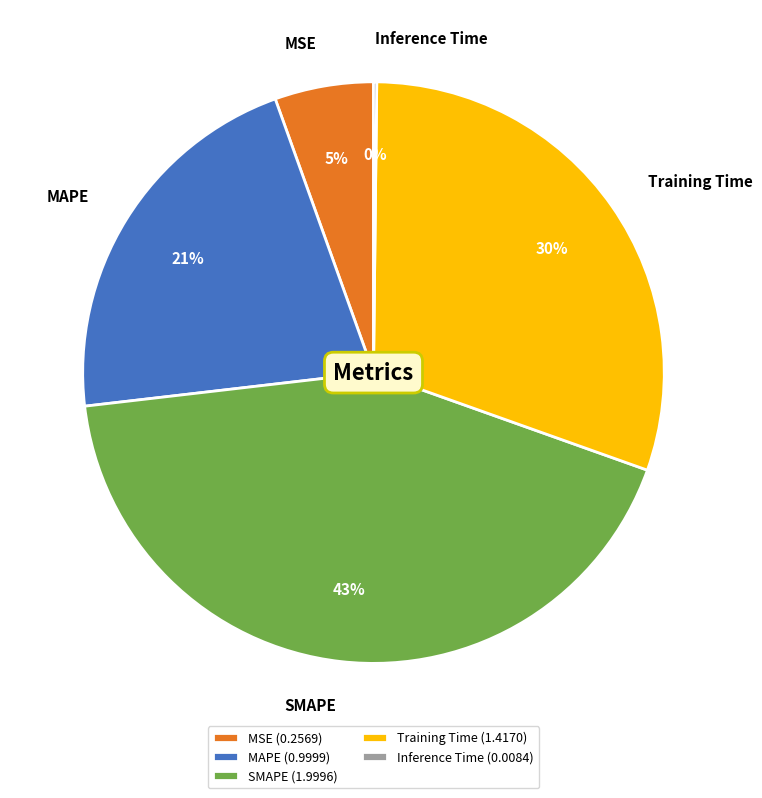

What is the largest slice in the pie chart?

SMAPE